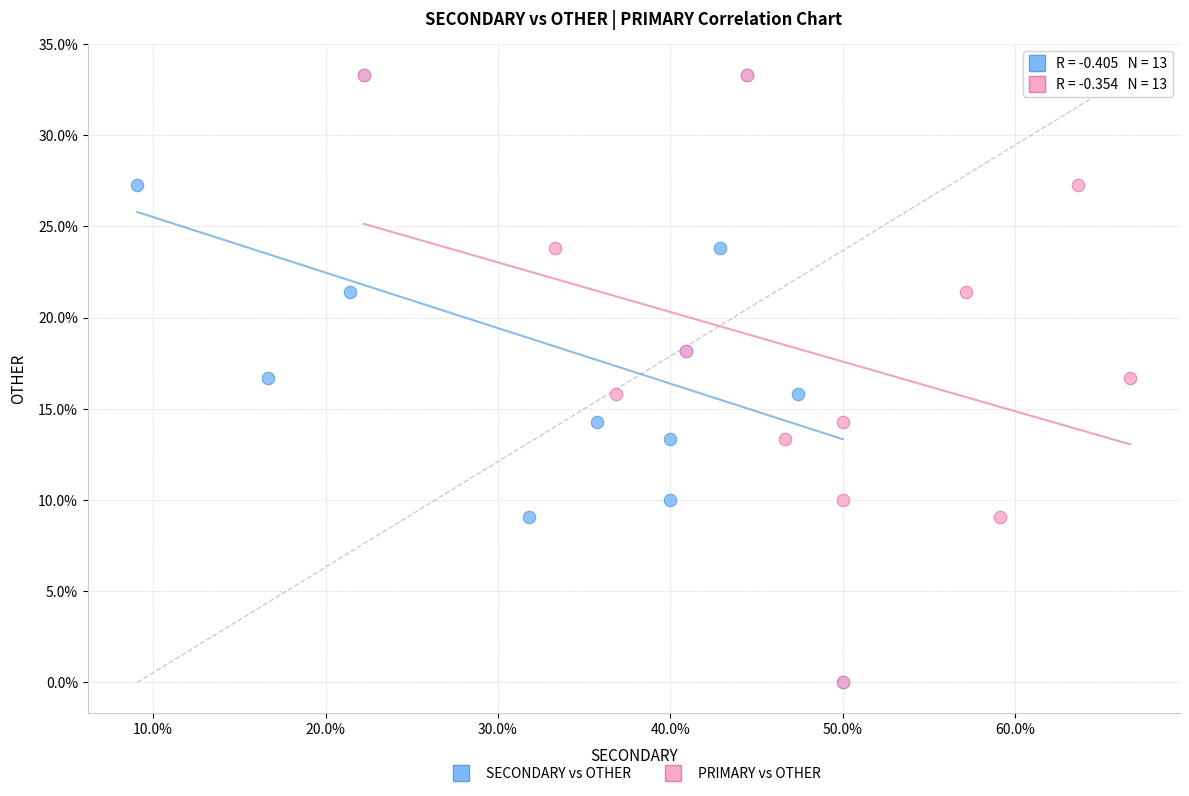

What are all the series names shown in the legend?

SECONDARY vs OTHER, PRIMARY vs OTHER